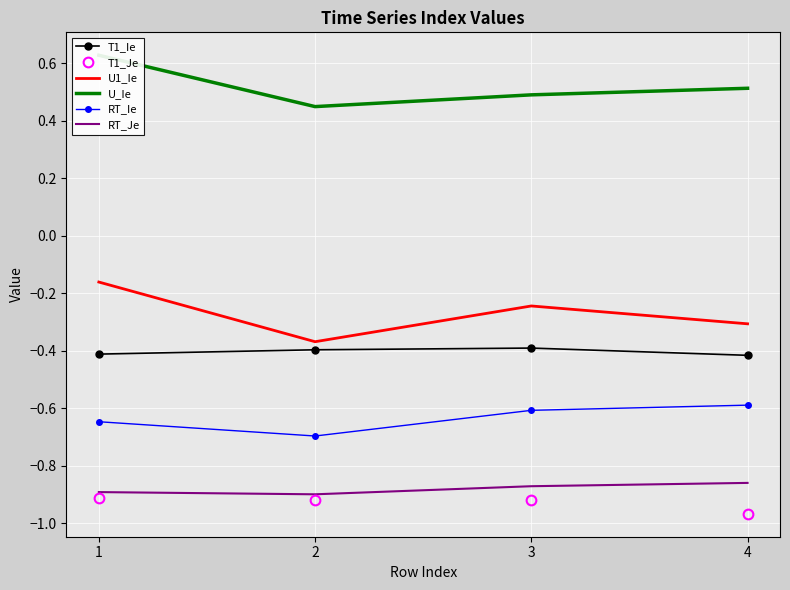

Count the number of categories in the chart.

4